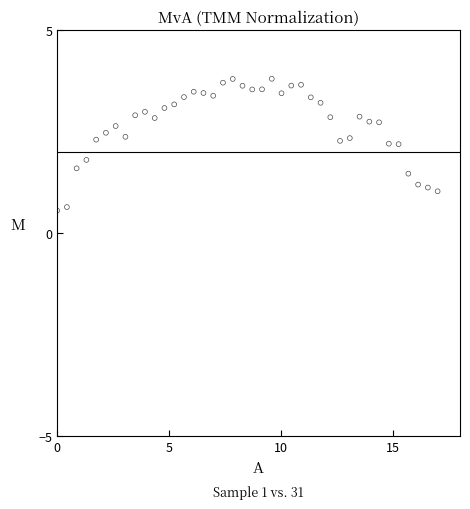

What is the range of Y values (max minus min)?

3.2